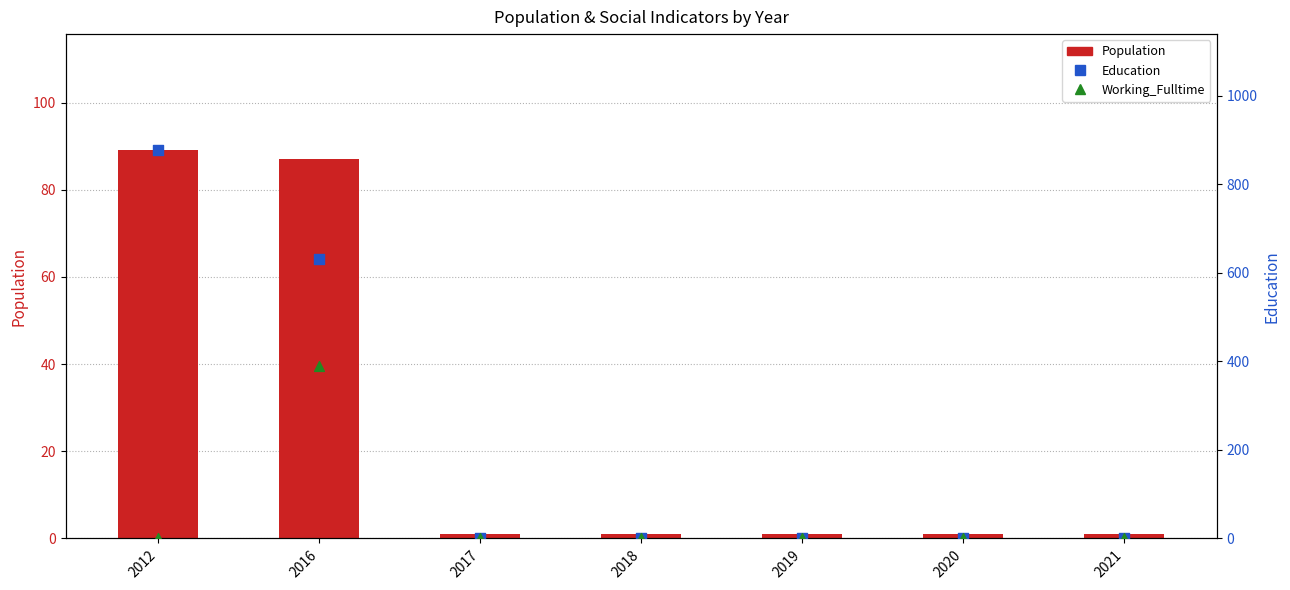

Is the value of Population at 2017 greater than the value of Education at 2012?

No